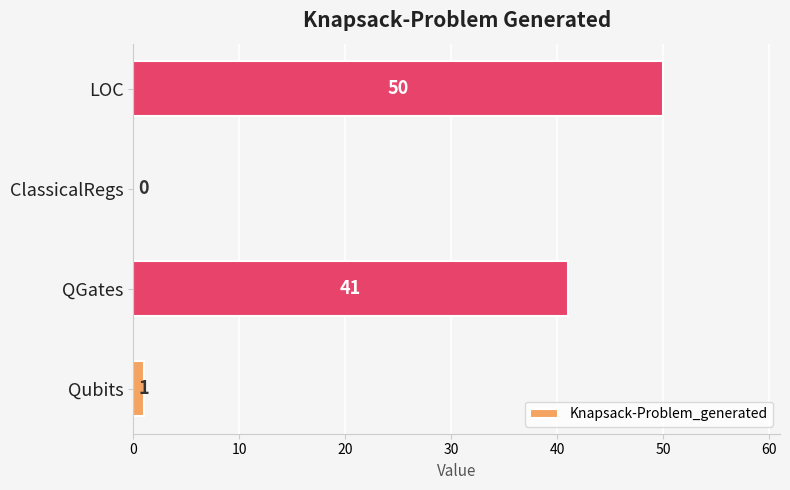

At which label is the value closest to 25?

QGates